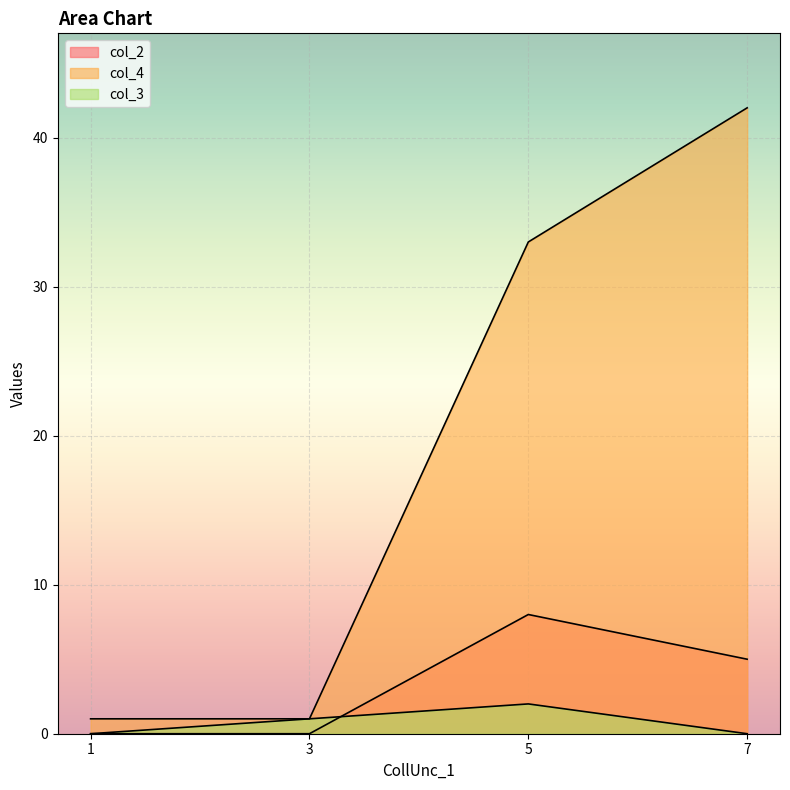

What is the sum of all col_4 values?

77